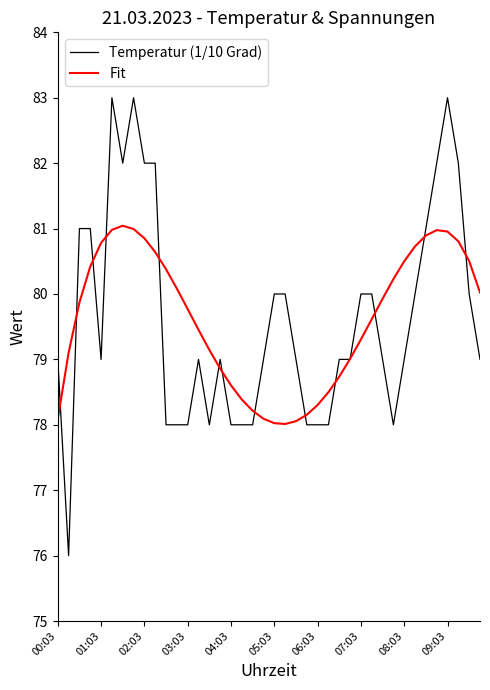

Rank the series by their maximum value, from highest to lowest.

Temperatur (1/10 Grad), Fit